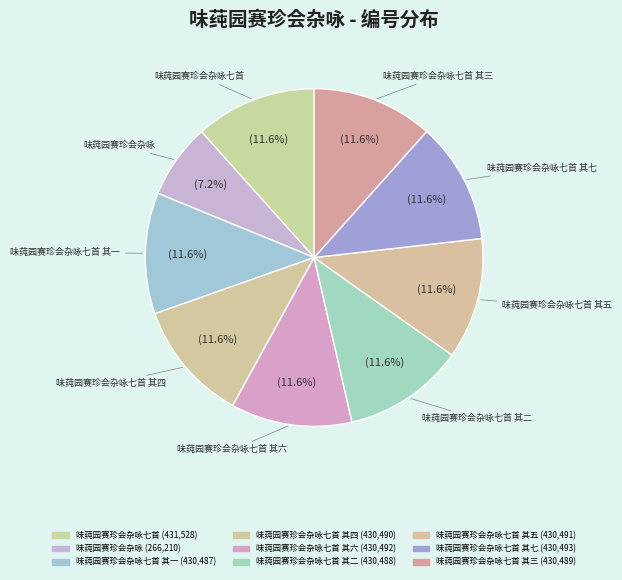

How many slices are in this pie chart?

9